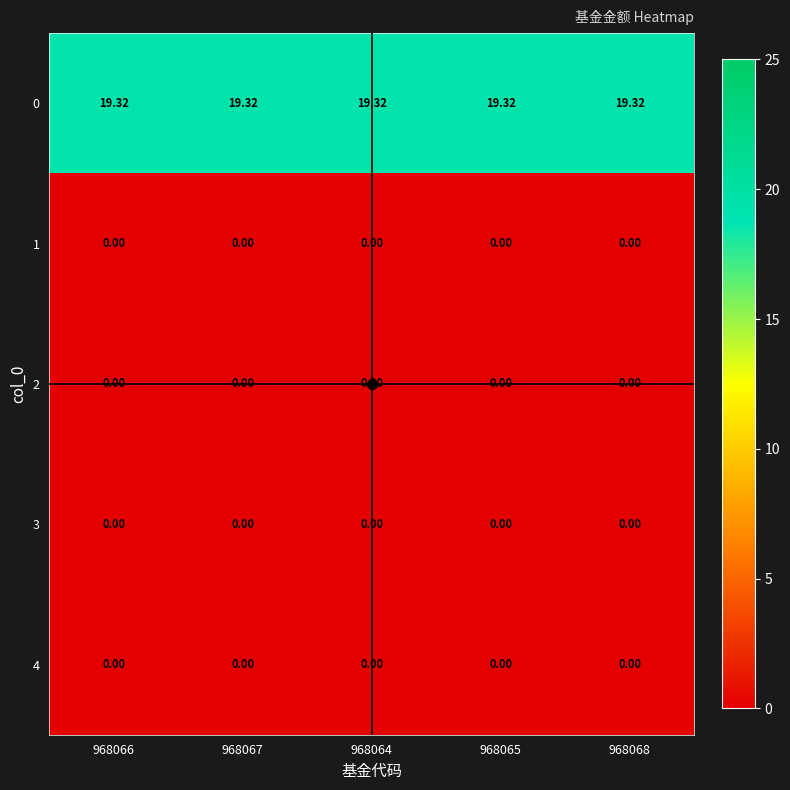

Is the value of 0 at 968065 greater than the value of 4 at 968068?

Yes